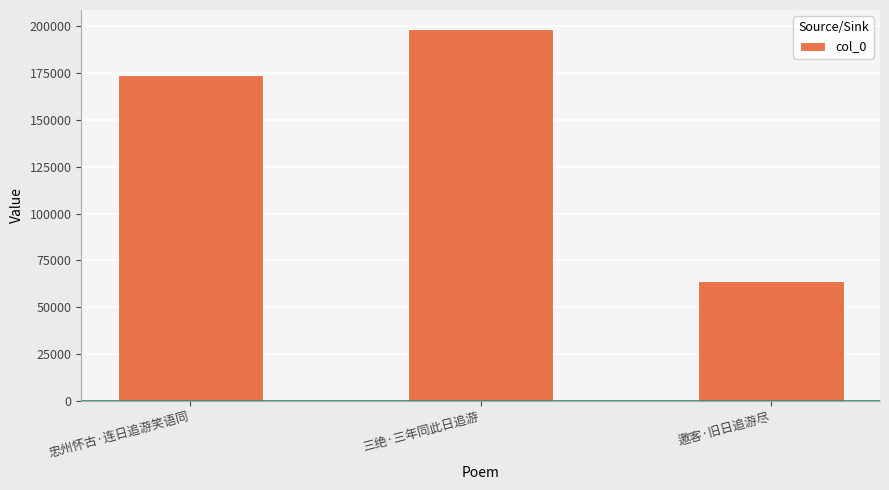

Count the number of categories in the chart.

3